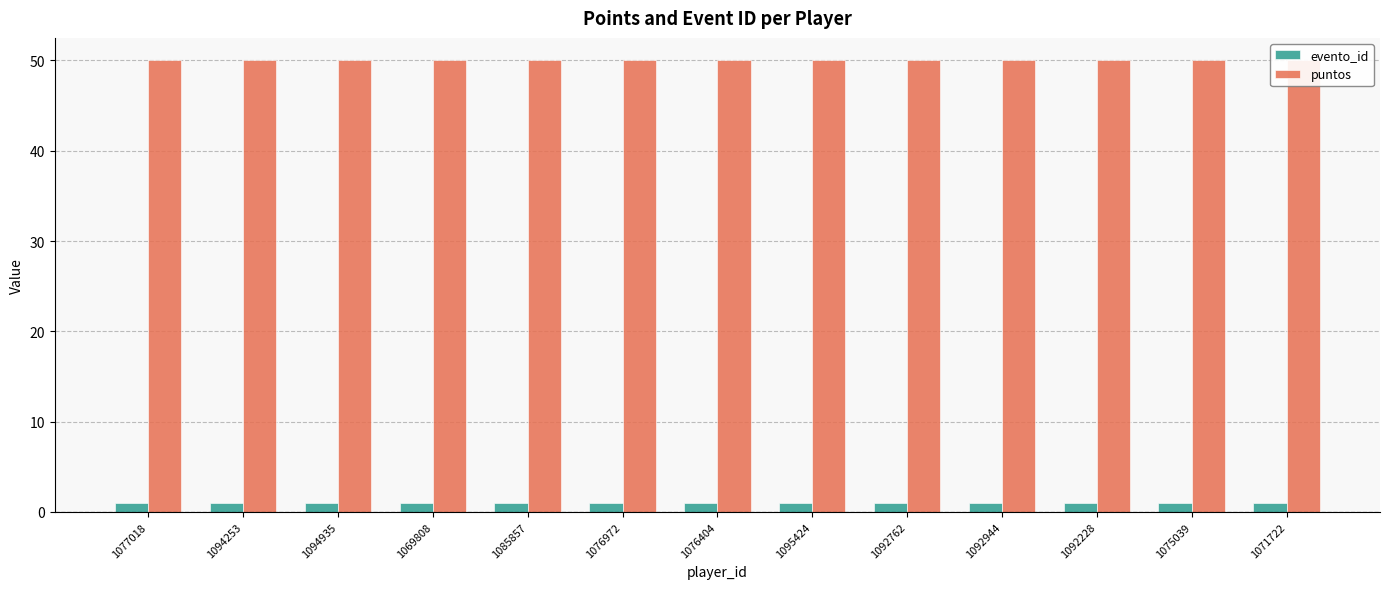

How many data points does each series have?

13